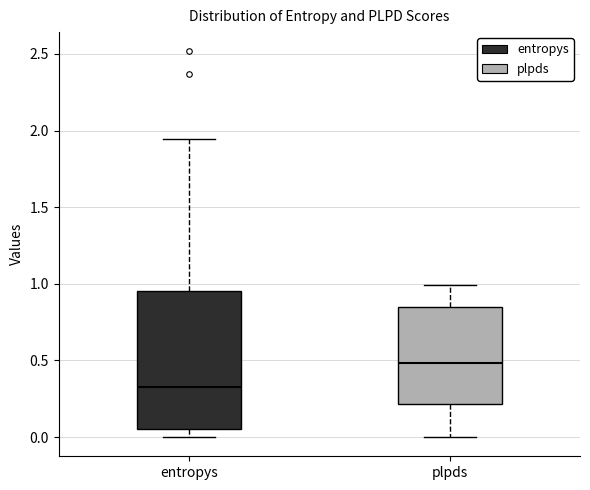

Comparing the boxes themselves (not the whiskers), which one is the tallest?

entropys